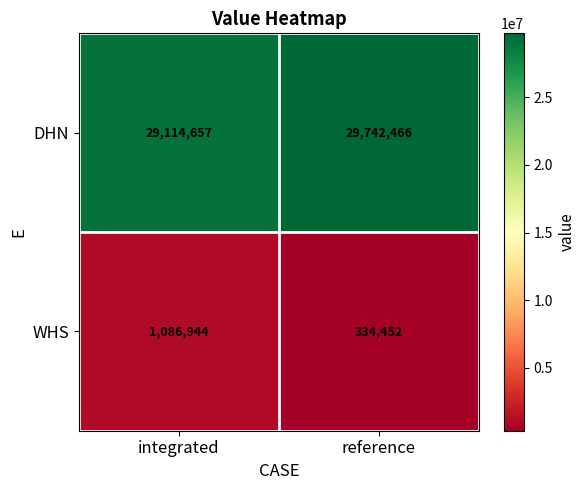

Rank the series by their maximum value, from lowest to highest.

WHS, DHN